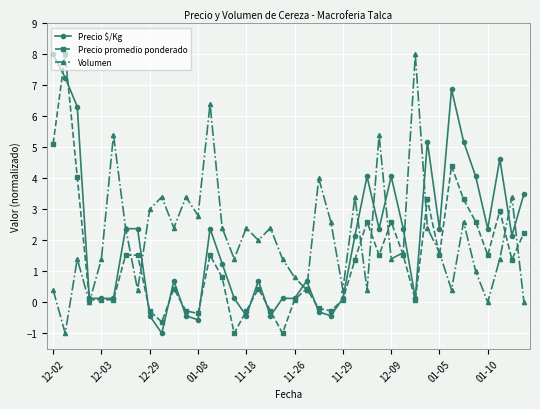

What is the value of the Precio $/Kg point at the 3rd from the left?

6.3